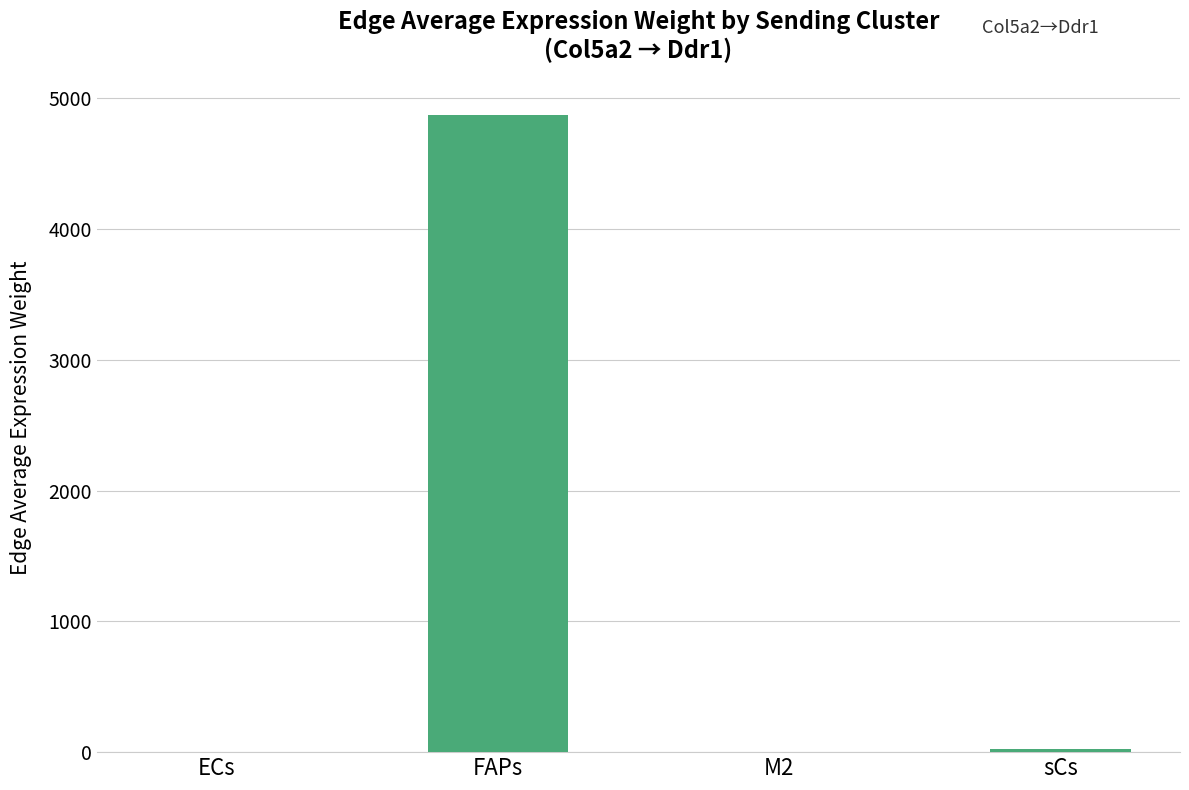

At which category does the chart reach its peak across all series?

FAPs